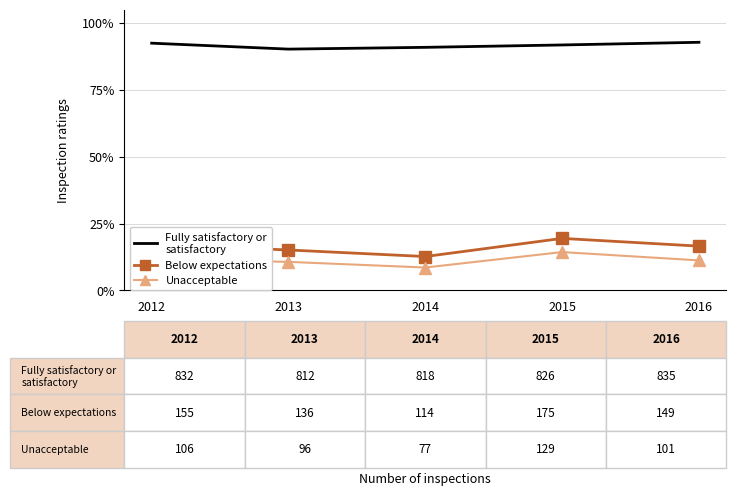

What is the difference between the highest and lowest values at 2015?

77.4